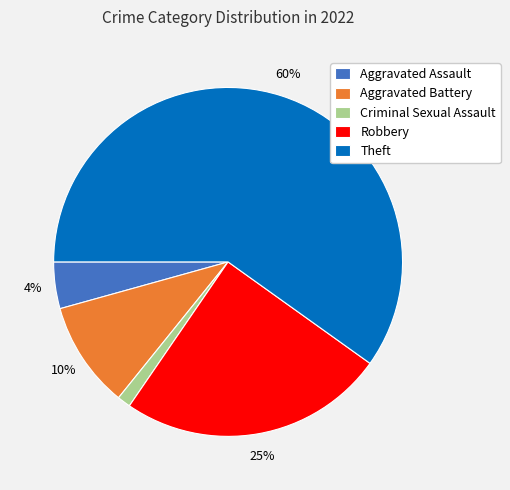

To the nearest percent, what percentage of the pie is Criminal Sexual Assault?

1%